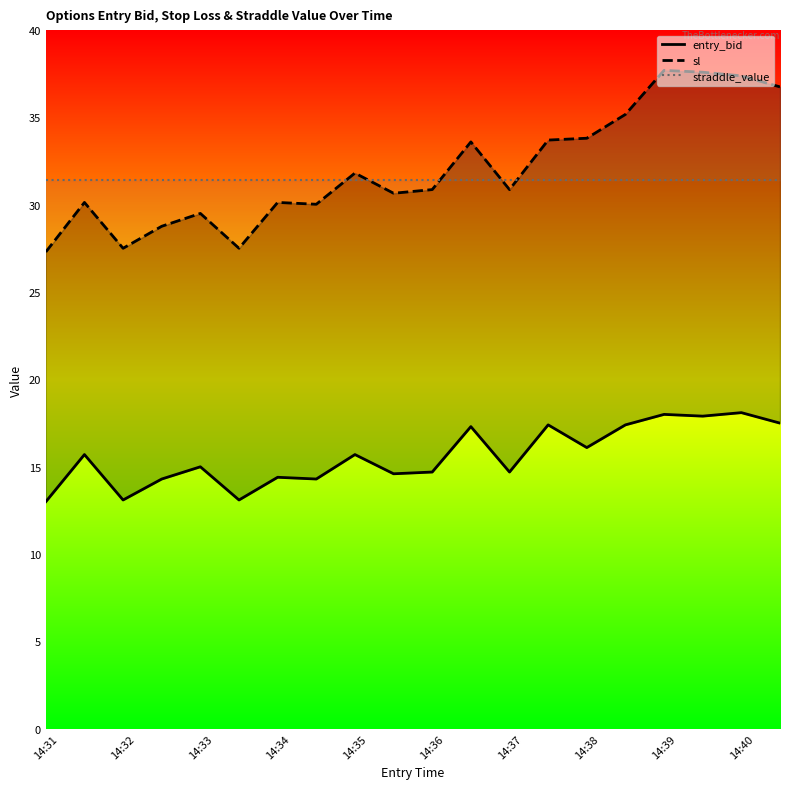

What is the sum of the entry_bid values at 18 and 14:34?

32.4